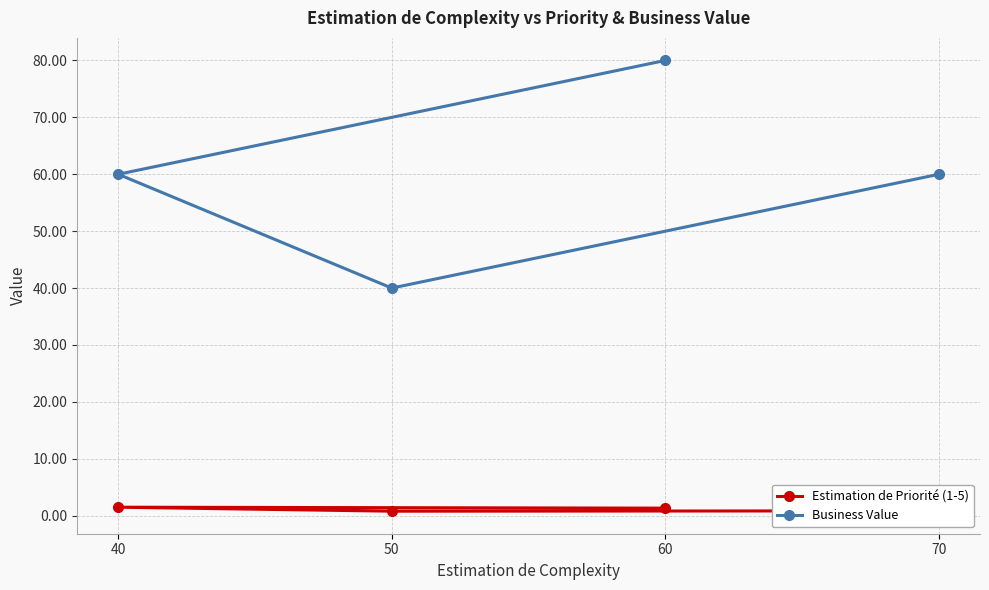

The Business Value series shows 57.2 at 50. True or false?

False